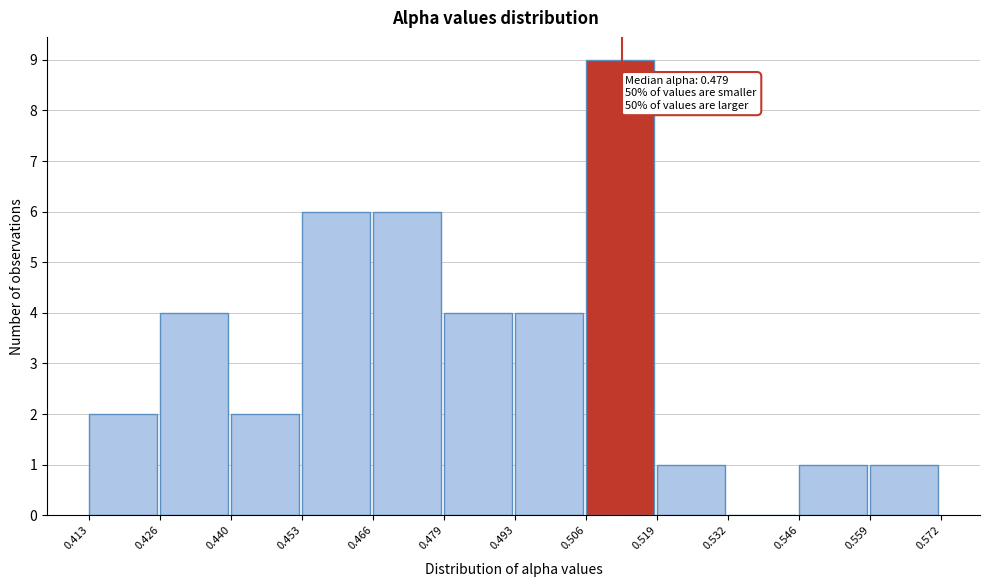

Over which range of the x-axis is the bar tallest?

0.506 to 0.519